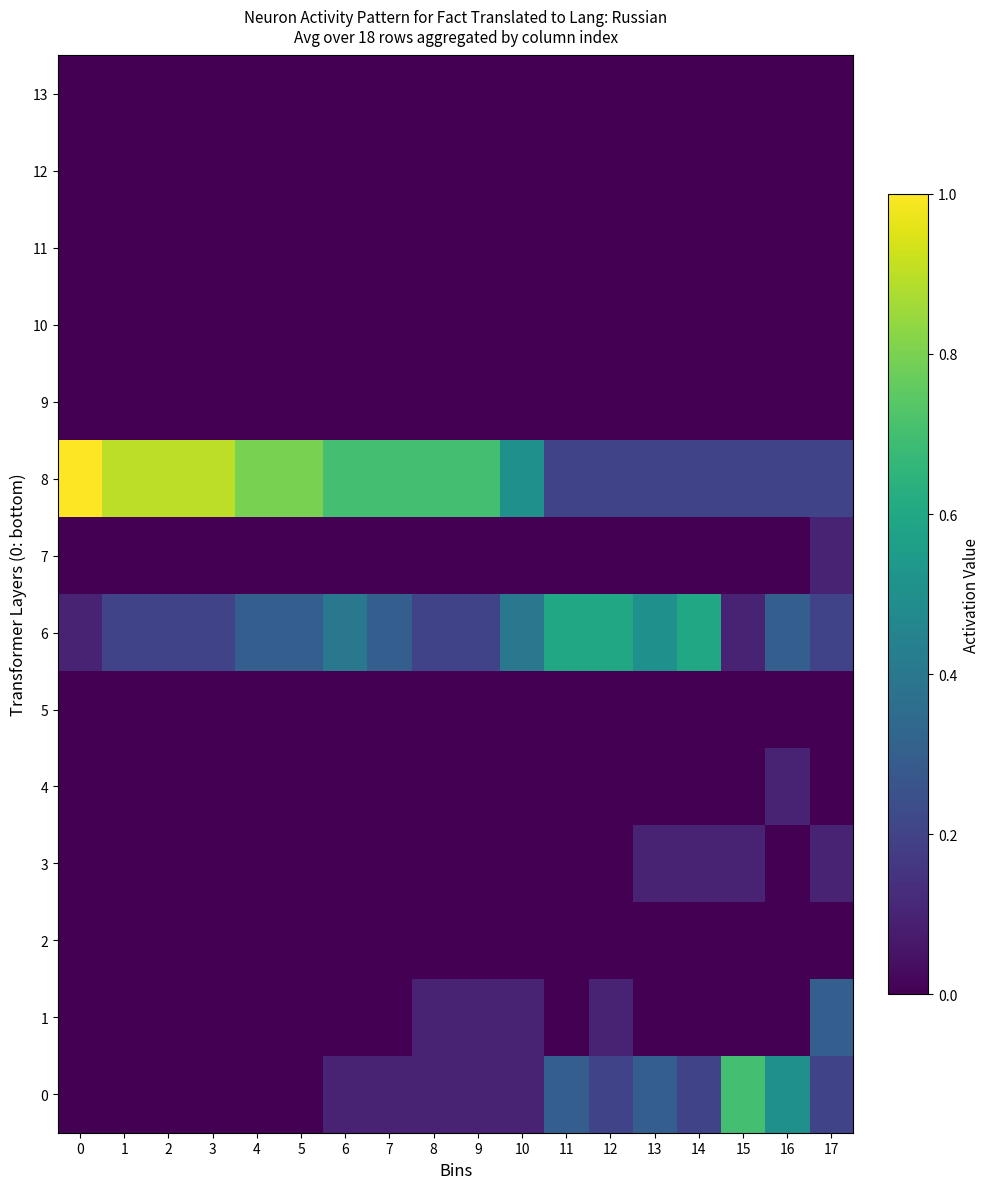

Count the number of data series in this chart.

14